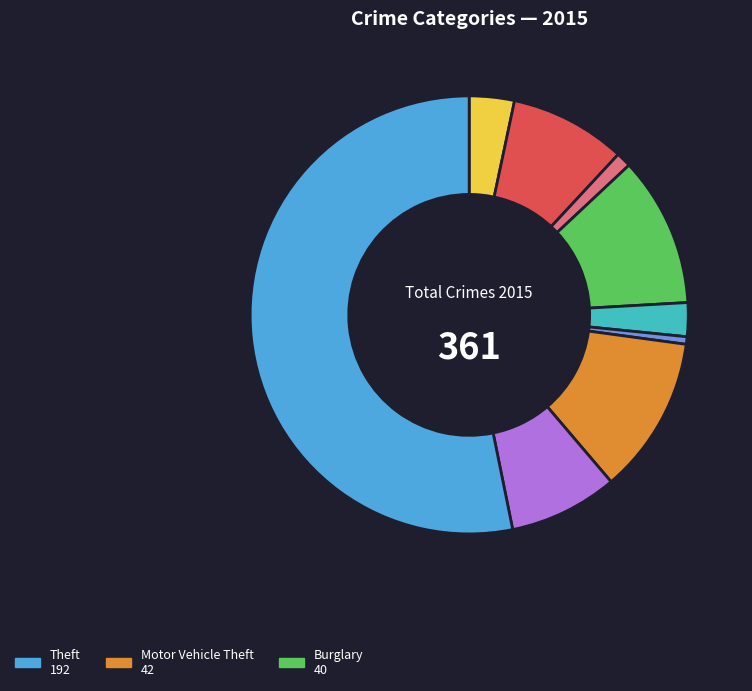

Is there any slice that represents more than half of the pie?

Yes